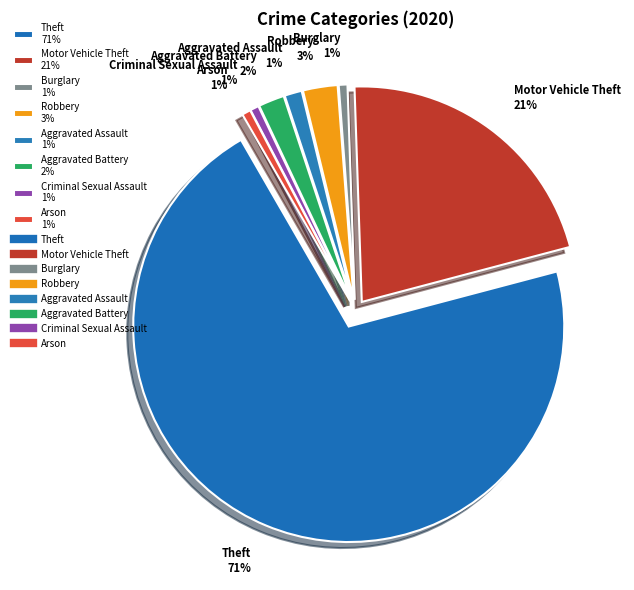

Is there any slice that represents more than half of the pie?

Yes